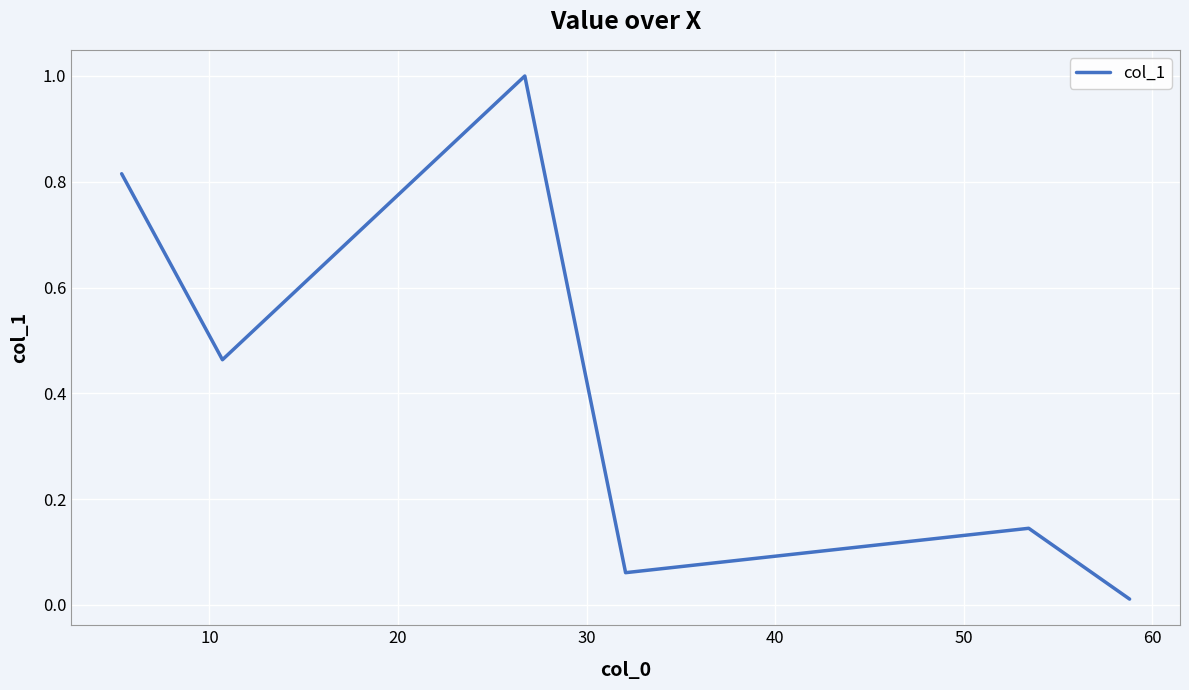

What is the maximum value shown in the chart?

1.0